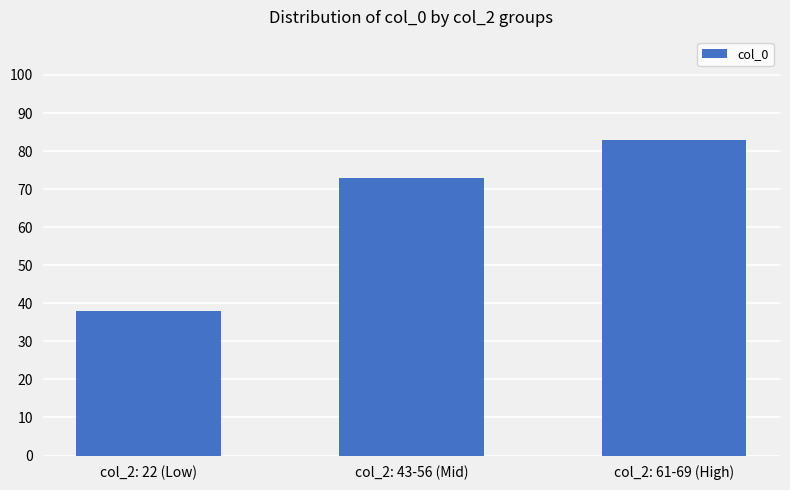

Rank the categories by value from highest to lowest.

col_2: 61-69 (High), col_2: 43-56 (Mid), col_2: 22 (Low)